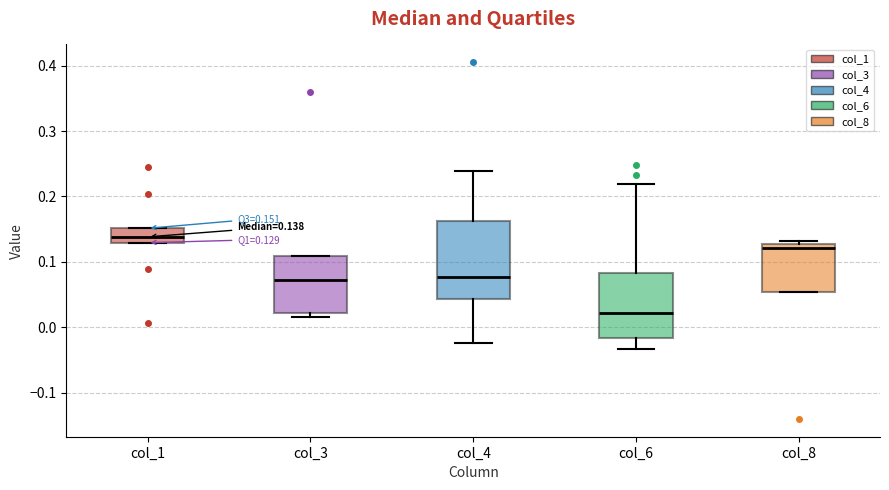

Which box's median line is the lowest?

col_6